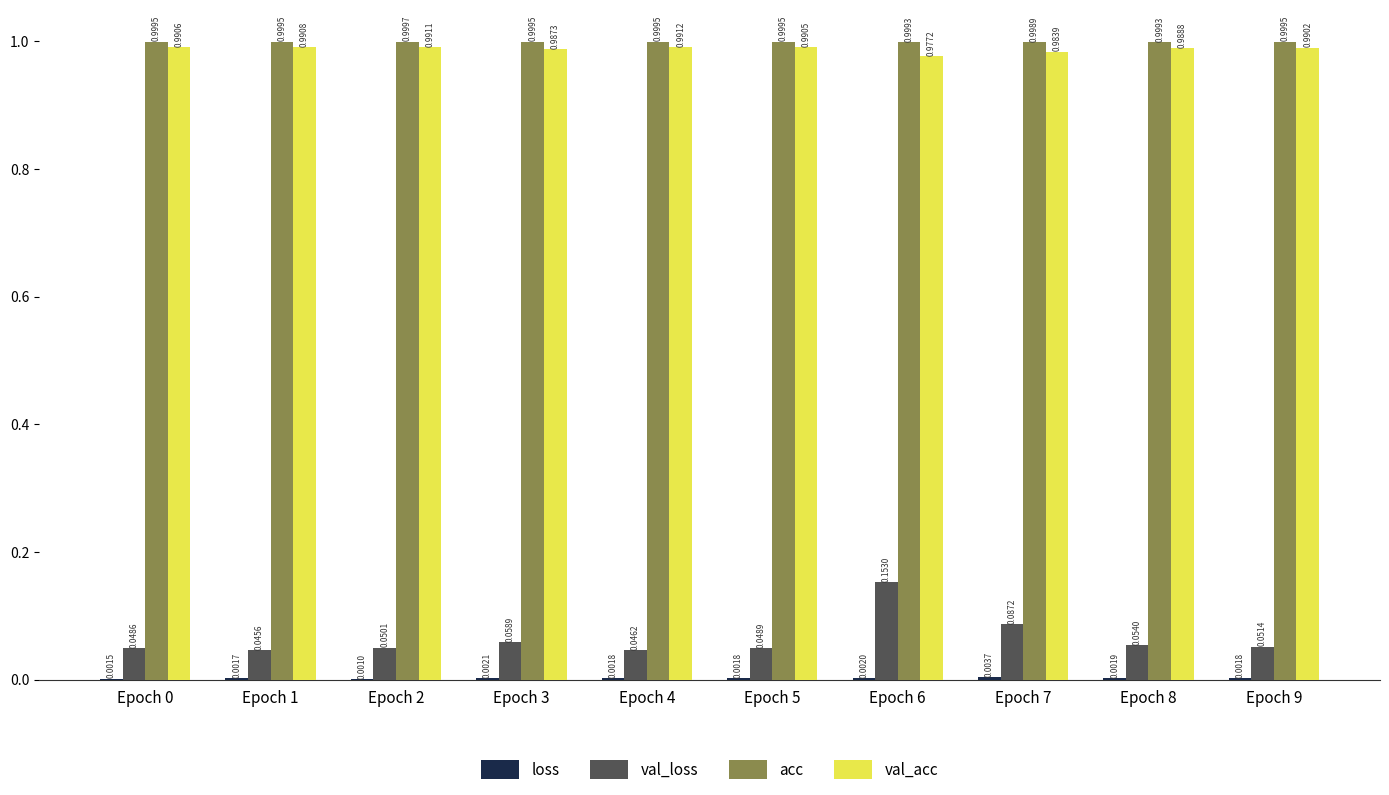

What is the sum of the val_acc values at Epoch 1 and Epoch 2?

2.0